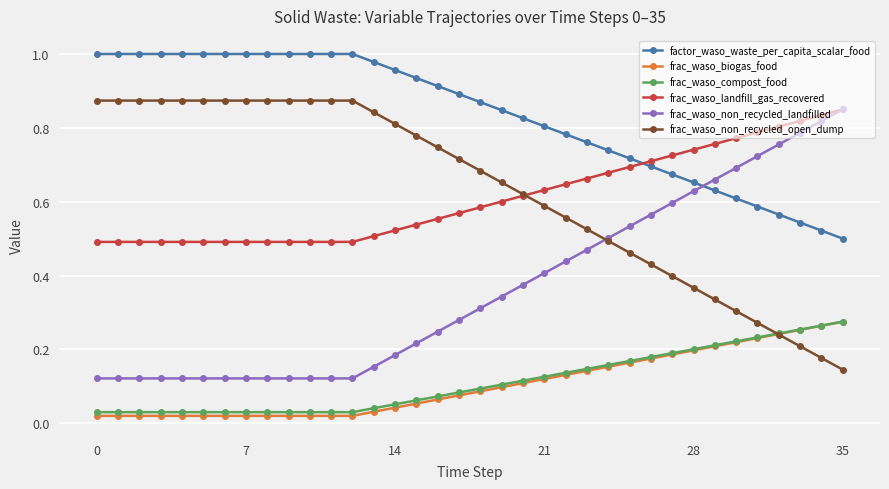

Does the chart display data point markers on the line(s)?

Yes